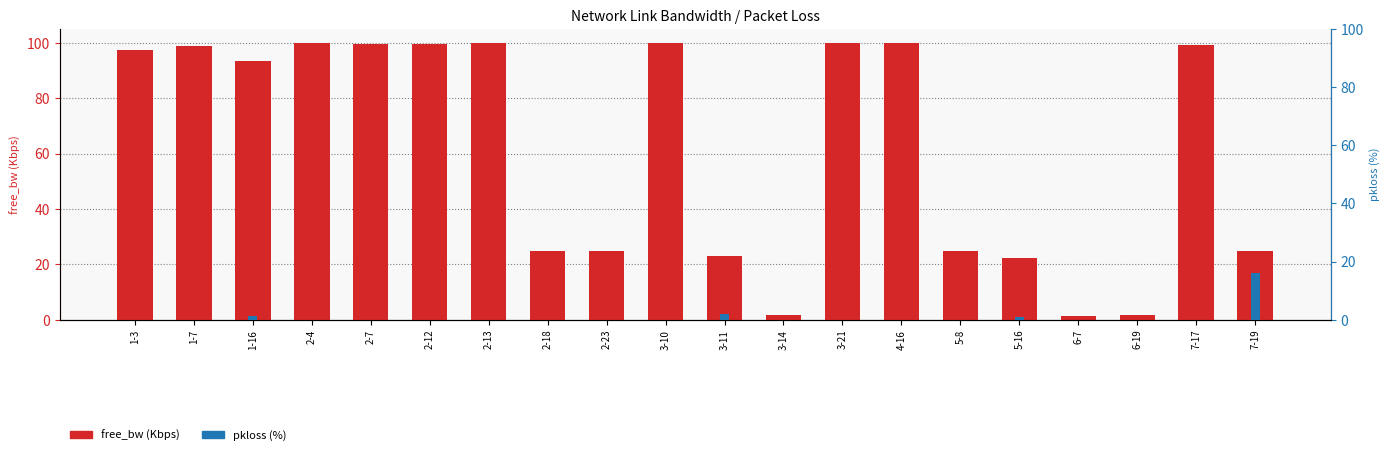

Is the value of free_bw (Kbps) at 3-11 greater than the value of pkloss (%) at 6-7?

Yes